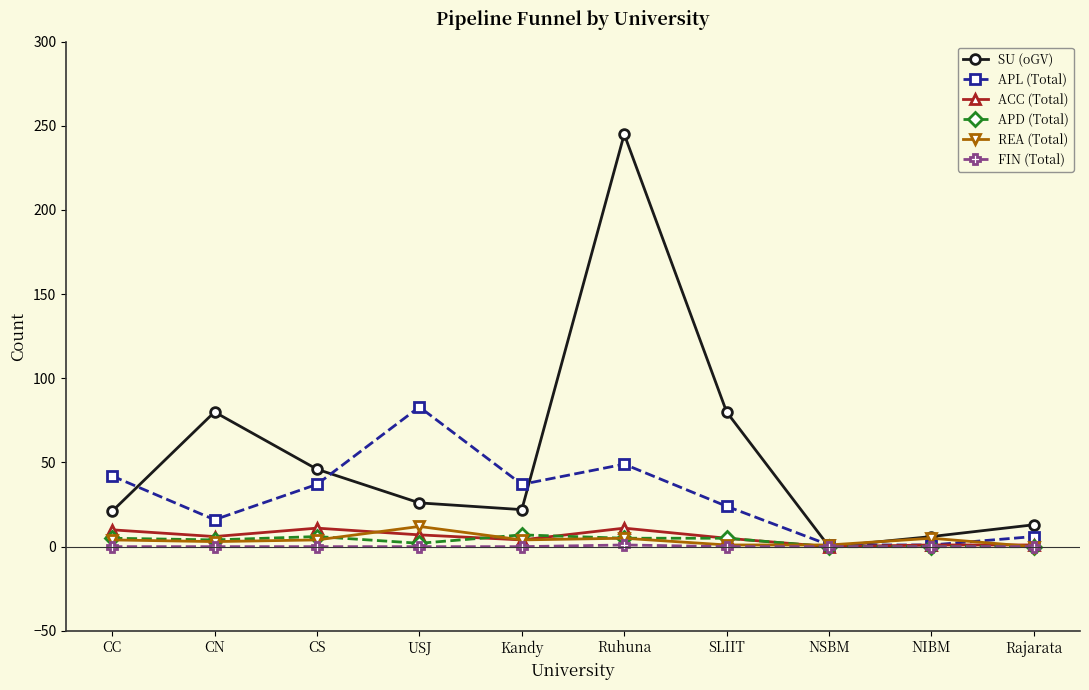

At which category does APL (Total) reach its first local peak?

USJ